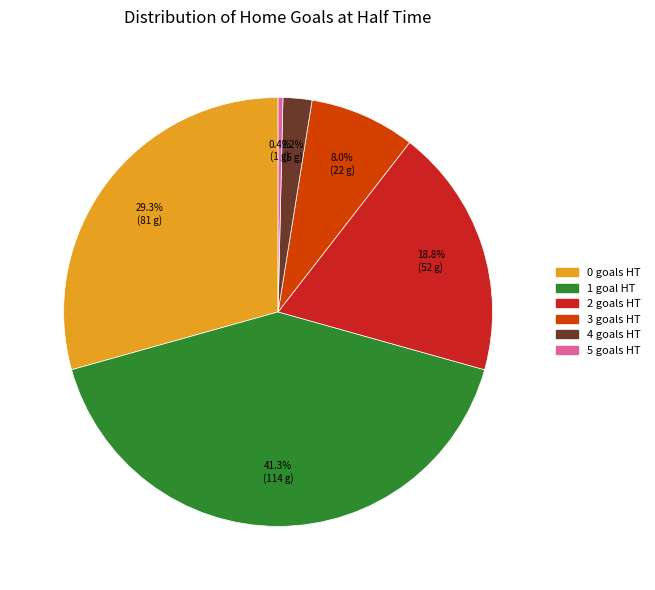

Is 0 the majority of the pie?

No